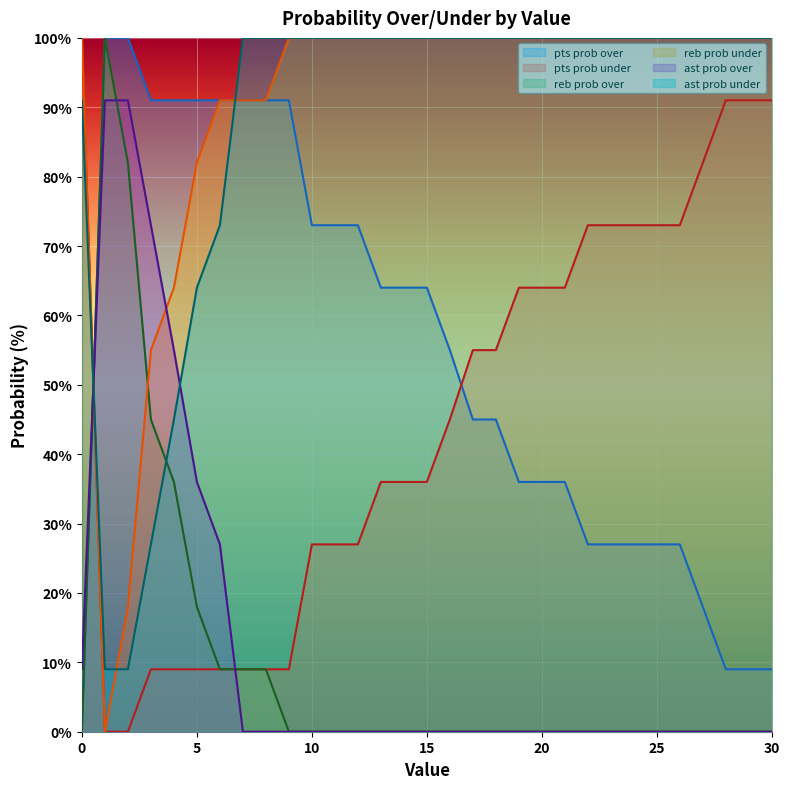

At which category does the chart reach its peak across all series?

1